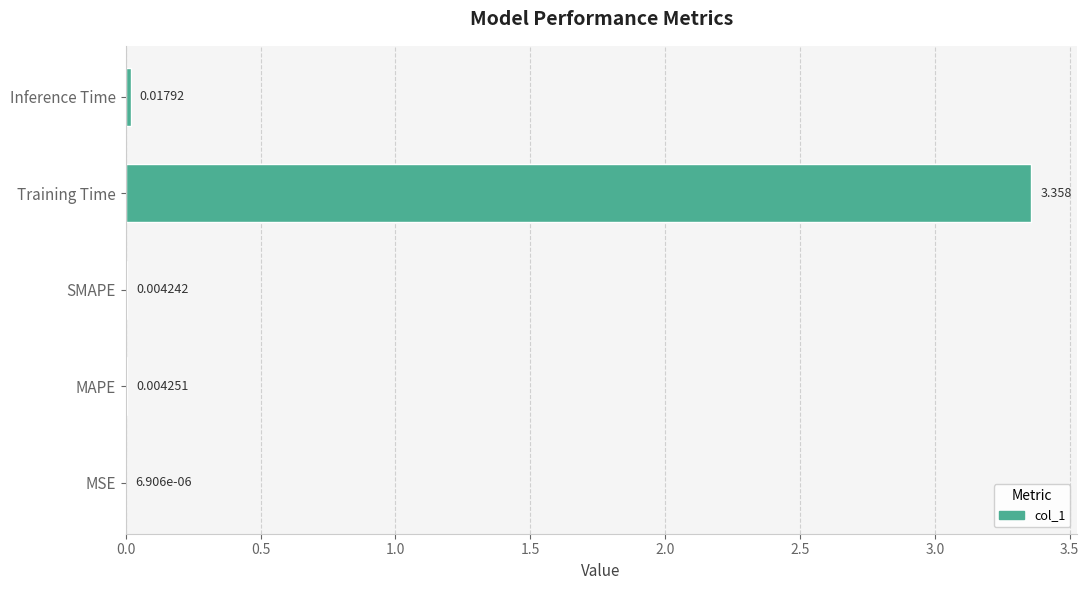

Which category has the highest value across all series?

Training Time